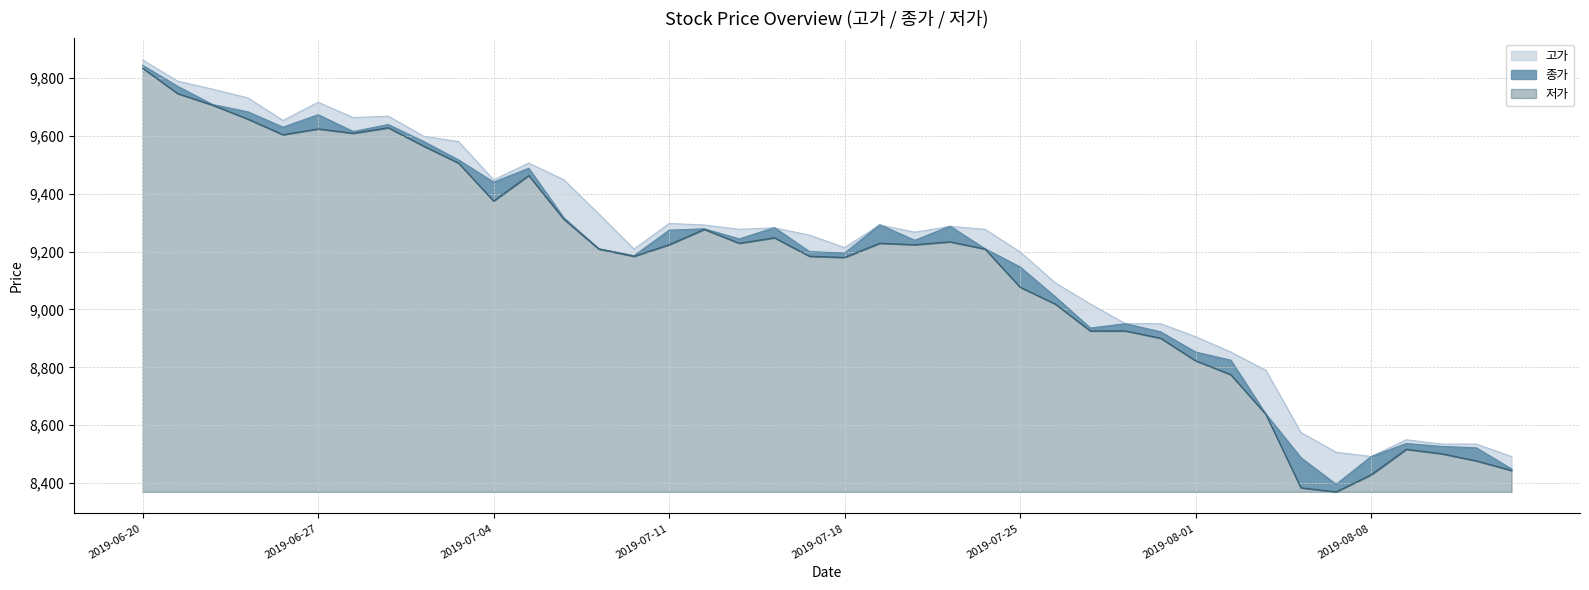

How many values in the 종가 series are below 9239?

20